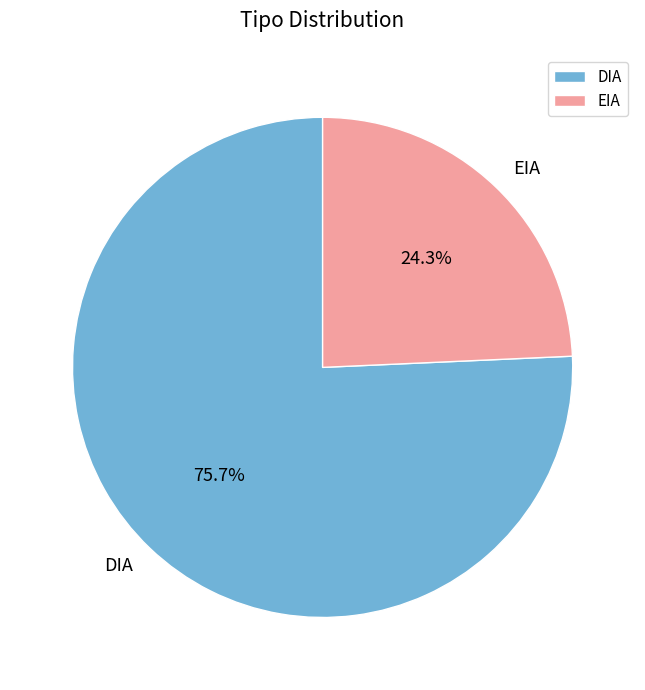

What percentage is the DIA slice, to the nearest percent?

76%